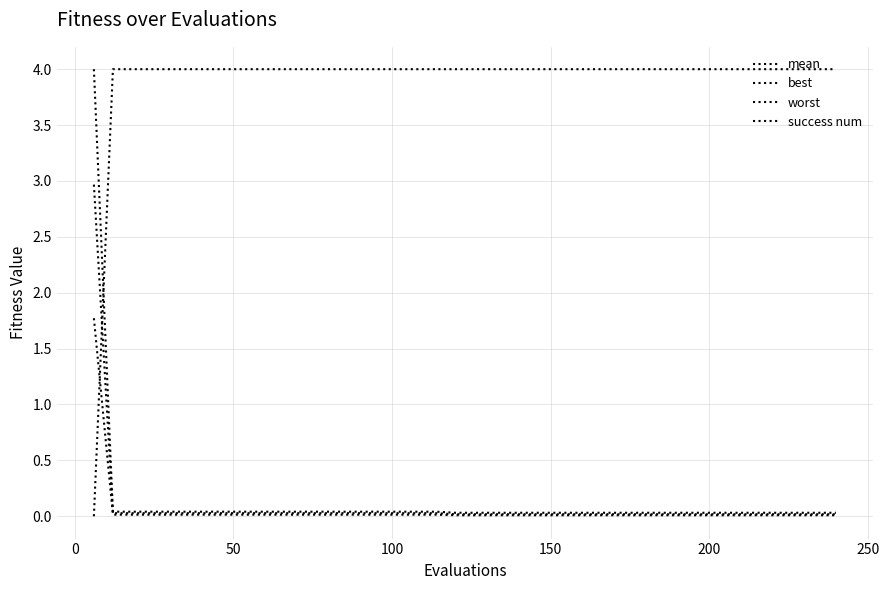

Reading right to left, transcribe all the data shown in this chart.

mean: 0.0	0.0	0.0	0.0	0.0	0.0	0.0	0.0	0.0	0.0	0.0	0.0	0.0	0.0	0.0	0.0	0.0	0.0	0.0	0.0	0.0	0.0	0.0	0.0	0.0	0.0	0.0	0.0	0.0	0.0	0.0	0.0	0.0	0.0	0.0	0.0	0.0	0.0	0.0	3.0
best: 0.0	0.0	0.0	0.0	0.0	0.0	0.0	0.0	0.0	0.0	0.0	0.0	0.0	0.0	0.0	0.0	0.0	0.0	0.0	0.0	0.0	0.0	0.0	0.0	0.0	0.0	0.0	0.0	0.0	0.0	0.0	0.0	0.0	0.0	0.0	0.0	0.0	0.0	0.0	1.8
worst: 0.0	0.0	0.0	0.0	0.0	0.0	0.0	0.0	0.0	0.0	0.0	0.0	0.0	0.0	0.0	0.0	0.0	0.0	0.0	0.0	0.0	0.0	0.0	0.0	0.0	0.0	0.0	0.0	0.0	0.0	0.0	0.0	0.0	0.0	0.0	0.0	0.0	0.0	0.0	4.0
success num: 4.0	4.0	4.0	4.0	4.0	4.0	4.0	4.0	4.0	4.0	4.0	4.0	4.0	4.0	4.0	4.0	4.0	4.0	4.0	4.0	4.0	4.0	4.0	4.0	4.0	4.0	4.0	4.0	4.0	4.0	4.0	4.0	4.0	4.0	4.0	4.0	4.0	4.0	4.0	0.0